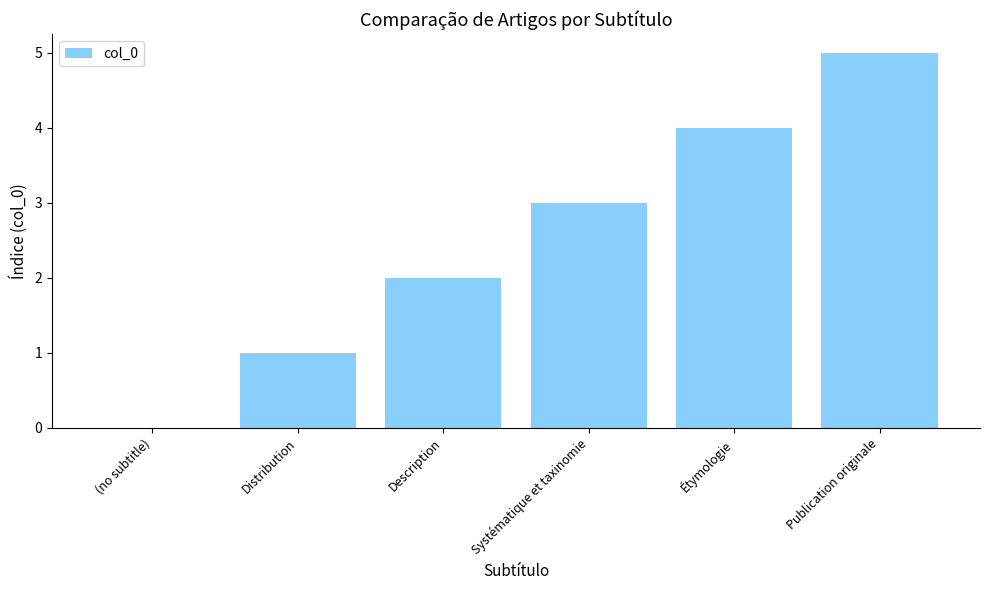

Reading right to left, extract all data points from this chart.

Publication originale=5	Étymologie=4	Systématique et taxinomie=3	Description=2	Distribution=1	(no subtitle)=0